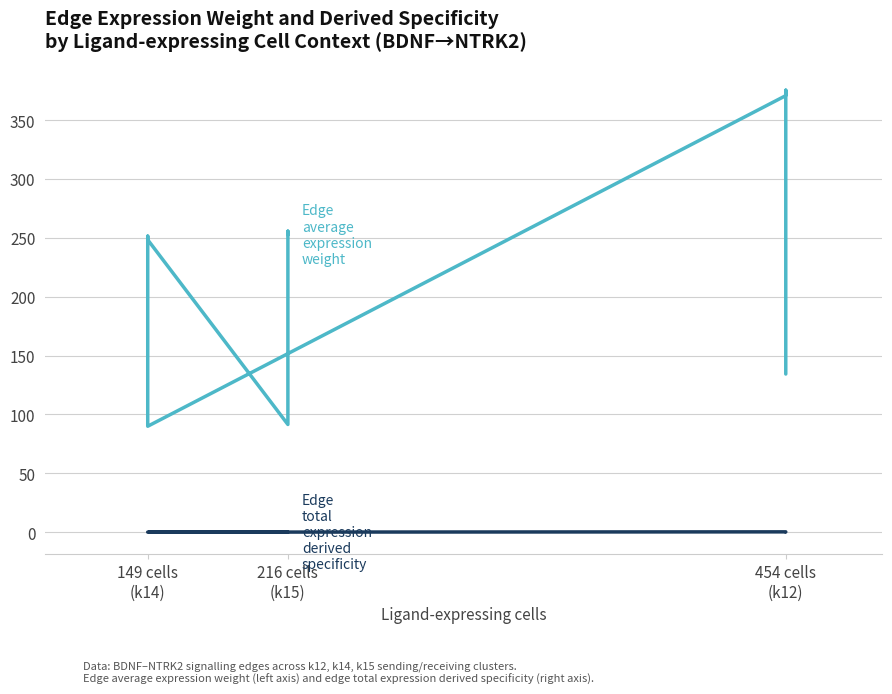

True or false: Edge total expression derived specificity and Edge average expression weight cross at least once.

False